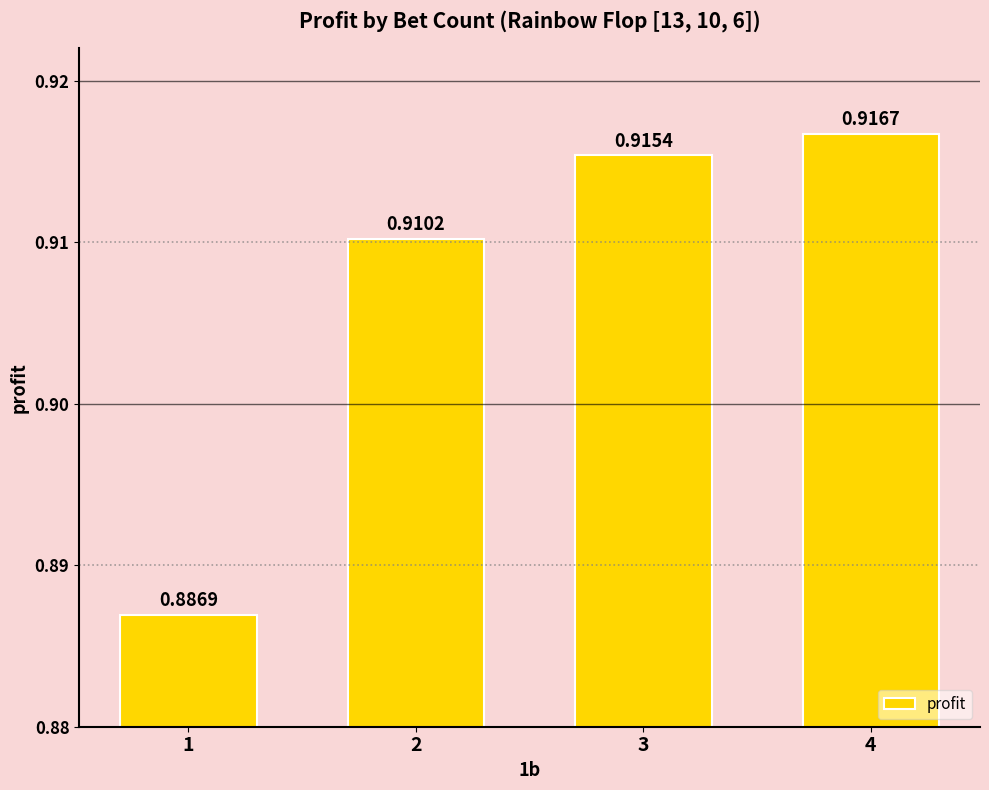

List the labels in order of value, largest first.

4, 3, 2, 1